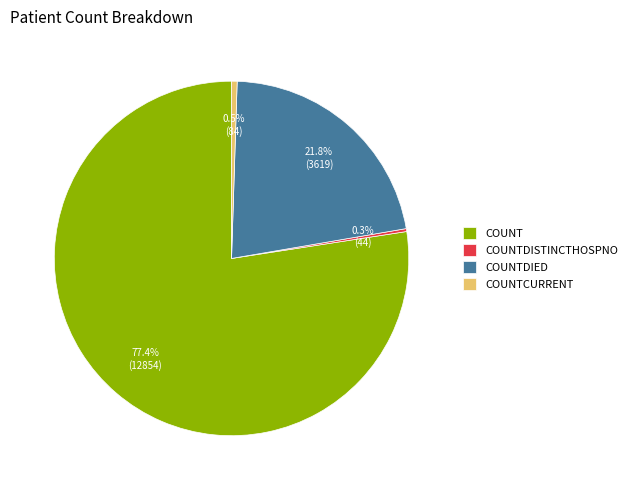

Approximately how many times larger is the value at COUNT compared to COUNTDIED?

3.6